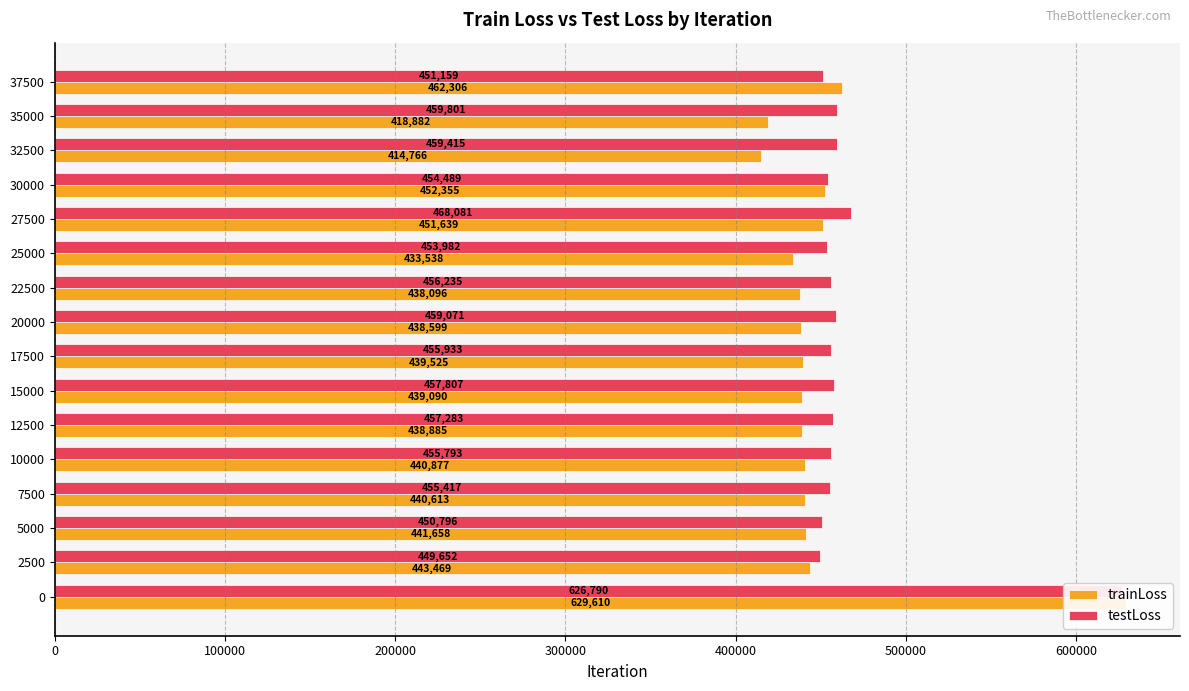

What is the difference between the trainLoss values at 30000 and 22500?

14259.1